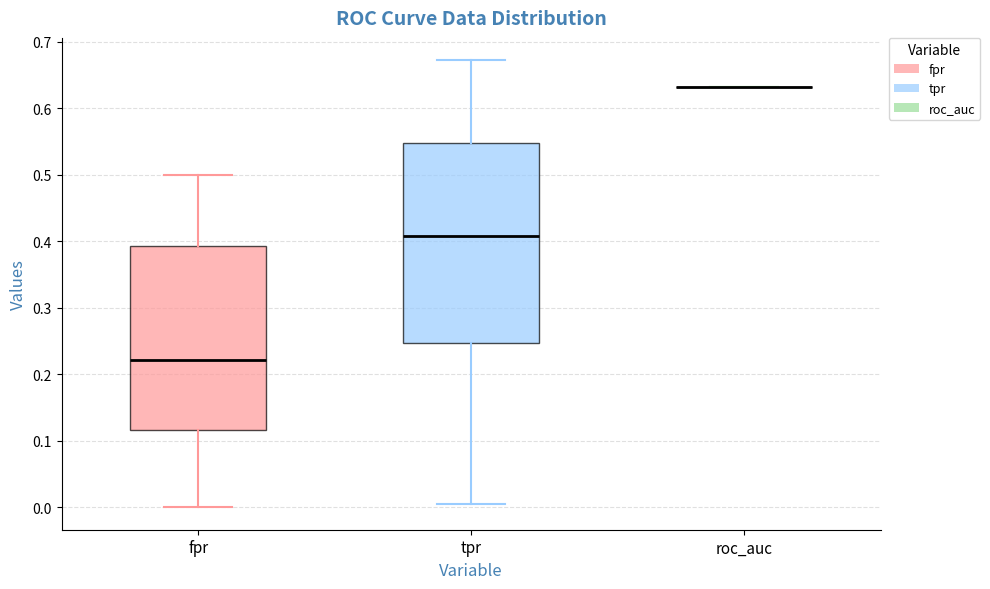

Reading left to right, read every box against the y-axis: the position of its median line, the range the box covers, and the ends of its whiskers. The values are not printed on the chart, so give them approximately, as read against the axis.

fpr: median 0.22, box 0.12 to 0.39, whiskers 0.00 to 0.50
tpr: median 0.41, box 0.25 to 0.55, whiskers 0.01 to 0.67
roc_auc: box collapsed to a line at 0.63, whiskers 0.63 to 0.63